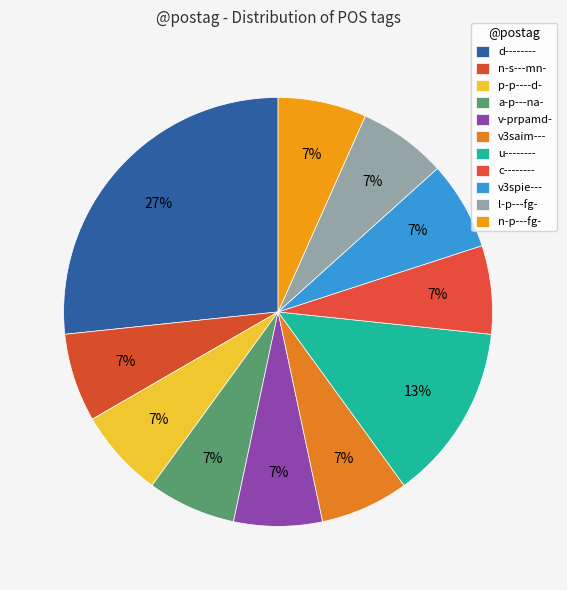

What is the largest slice in the pie chart?

d--------